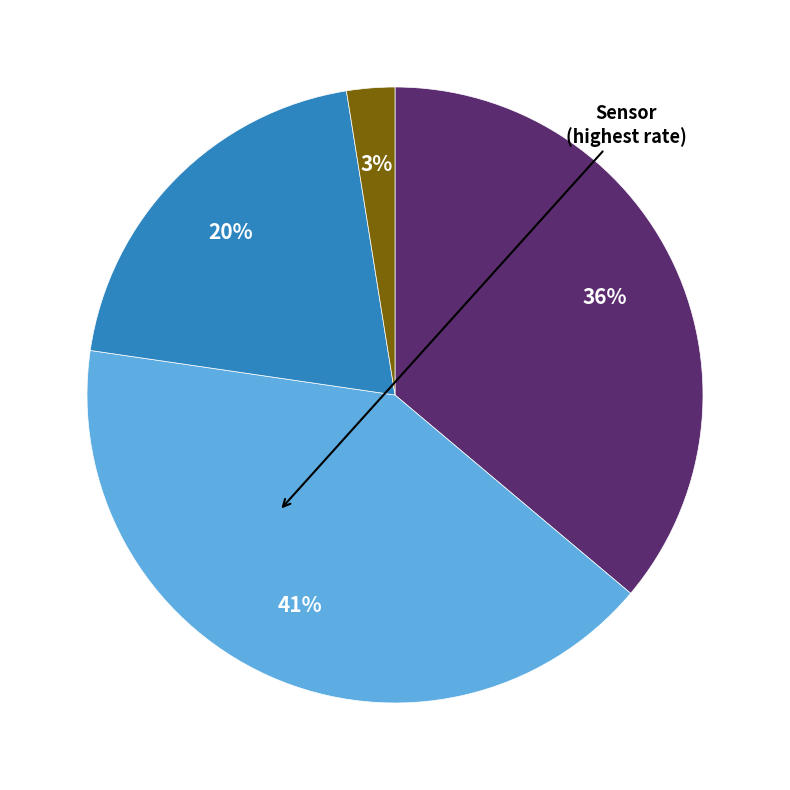

Does any single category account for the majority?

No